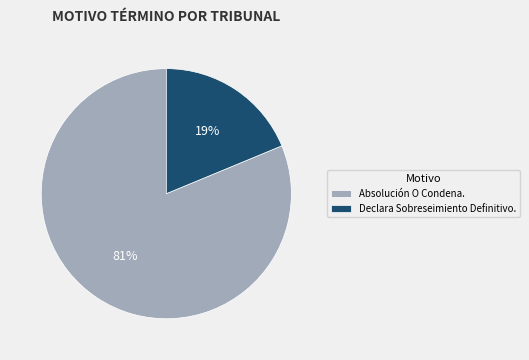

Is the sum of Absolución O Condena. and Declara Sobreseimiento Definitivo. greater than half?

Yes